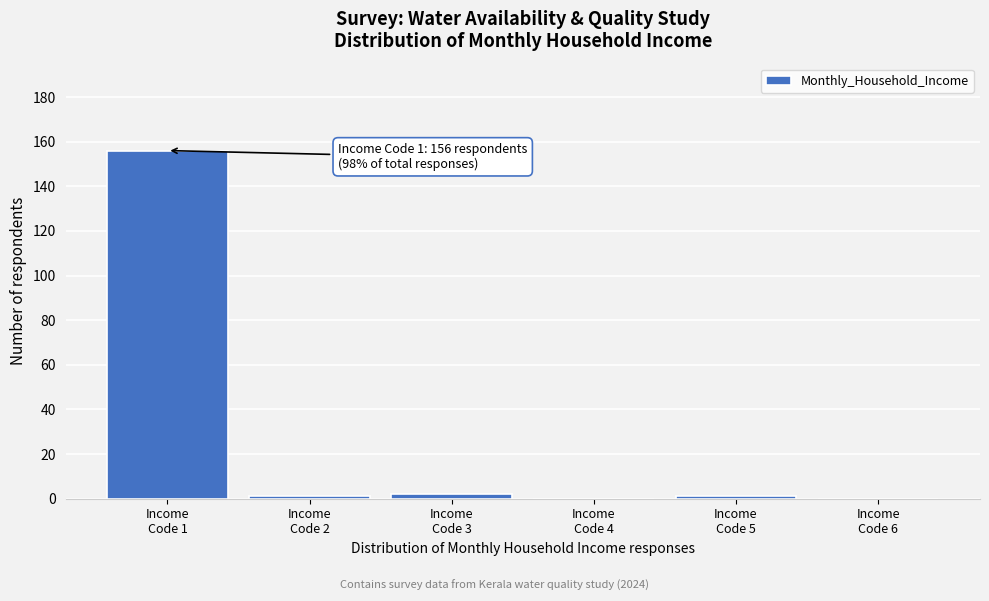

What is the maximum value shown in the chart?

156